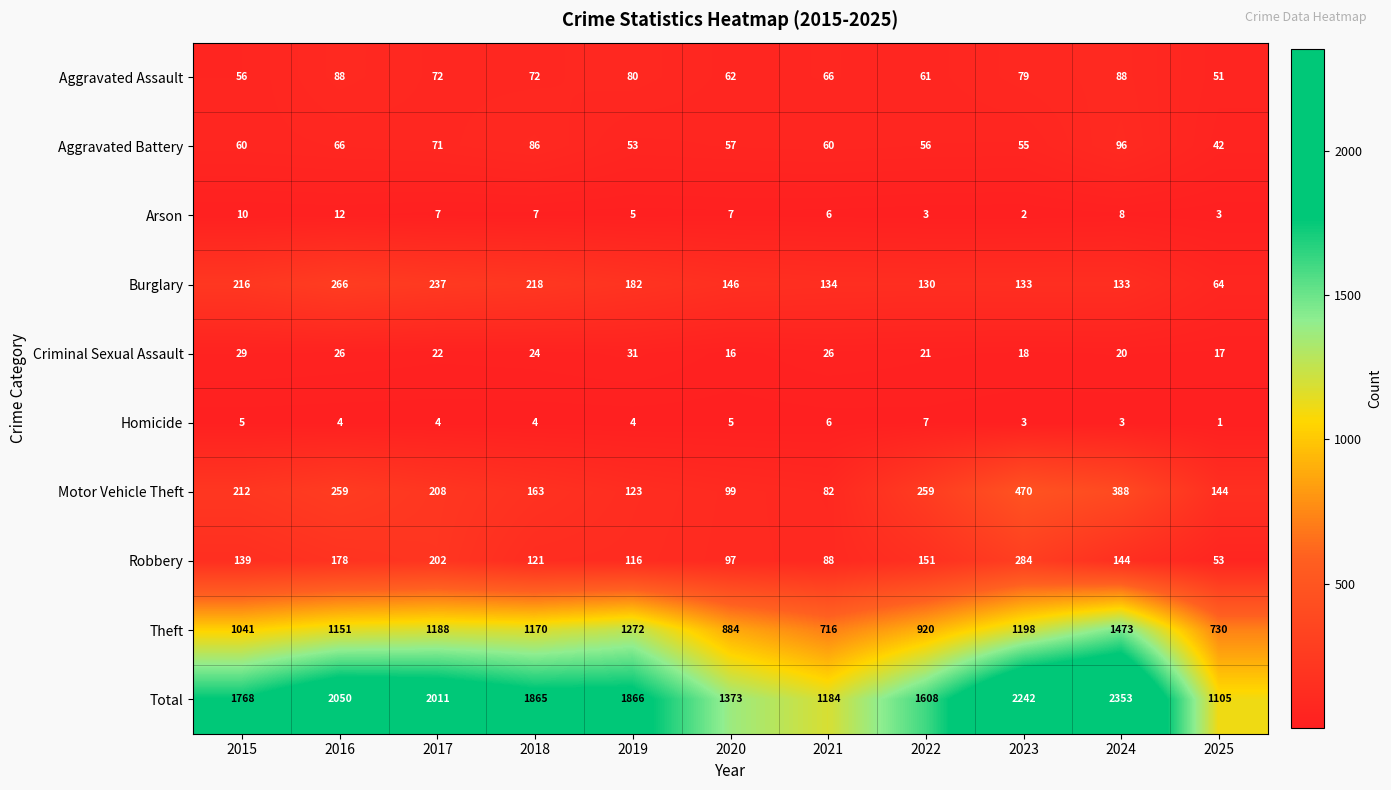

What is the spread (max minus min) of values at 2021?

1178